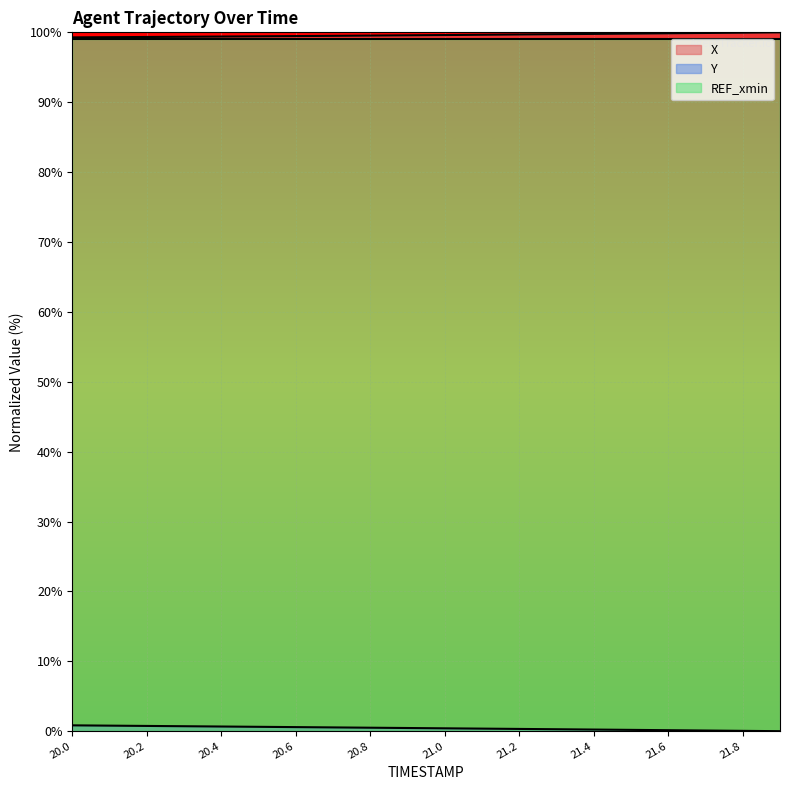

True or false: Y and X cross at least once.

False